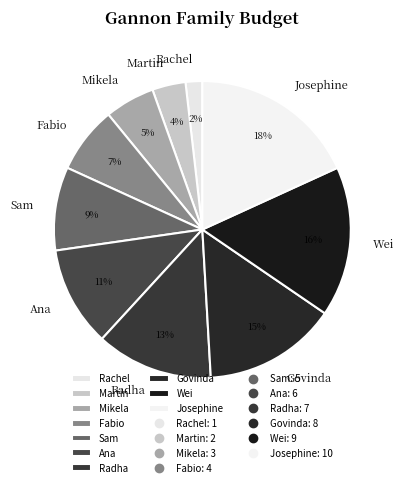

Count the number of slices in the pie.

10